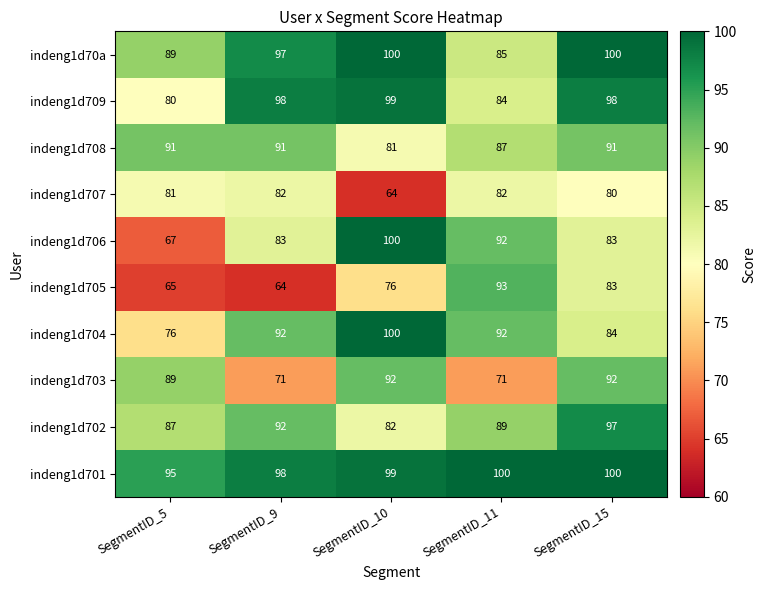

What is the smallest value displayed?

64